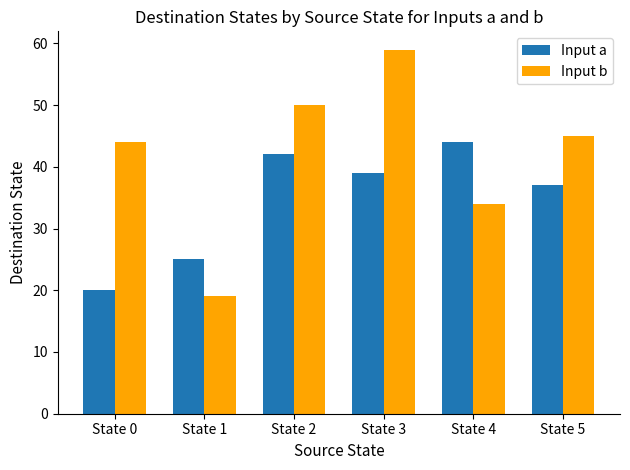

Are the bars horizontal?

No